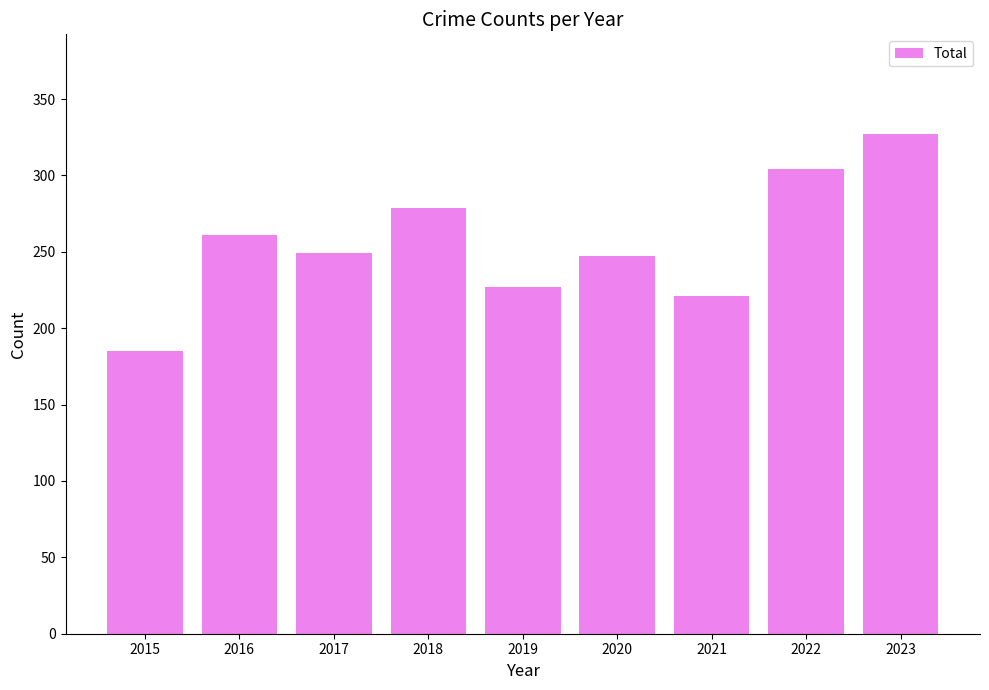

What is the value of the 5th bar from the left?

227